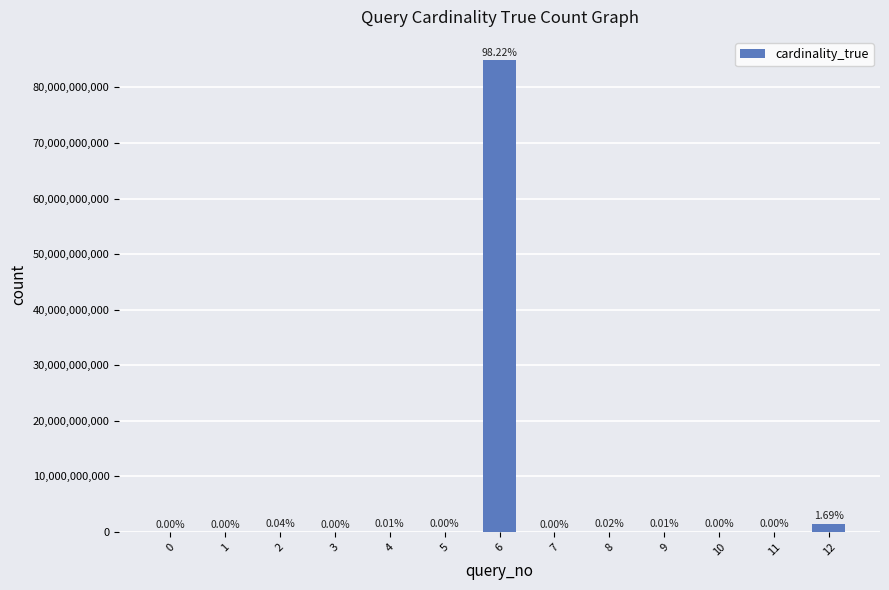

What is the average value?

6645543215